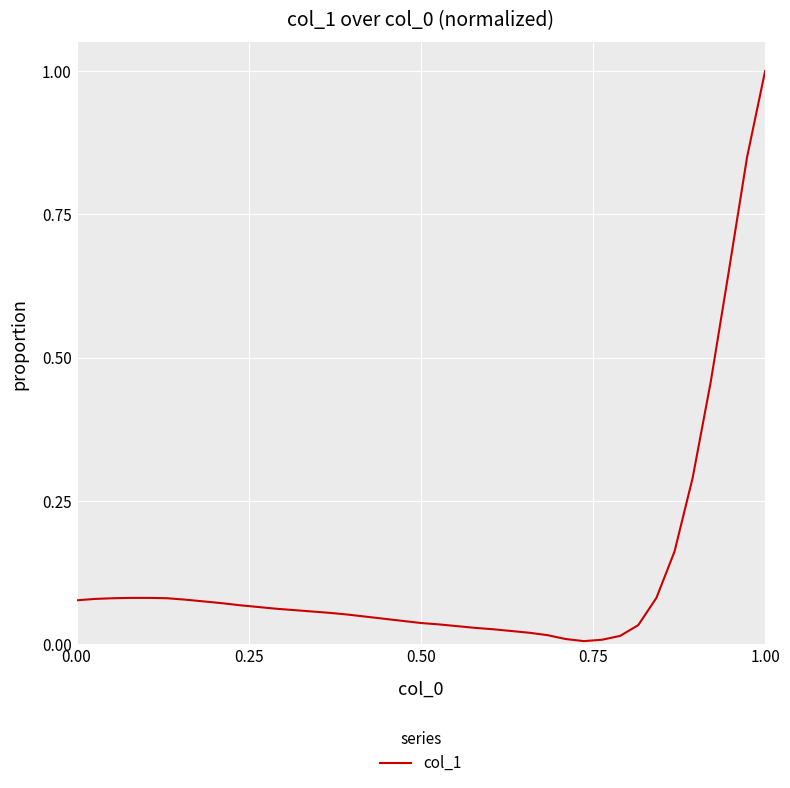

What is the greatest value displayed?

1.0